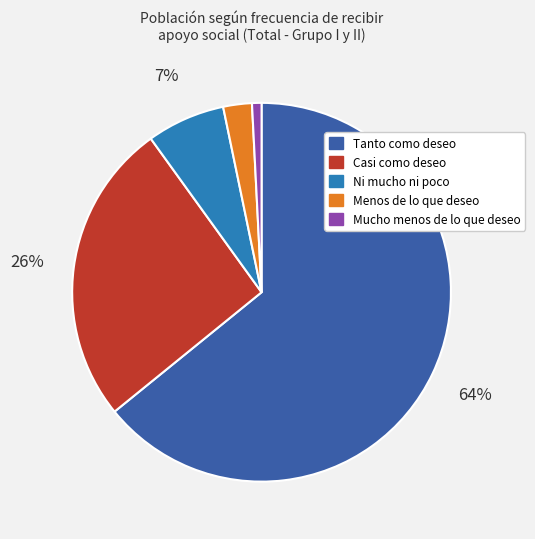

What is the smallest slice in the pie chart?

Mucho menos de lo que deseo